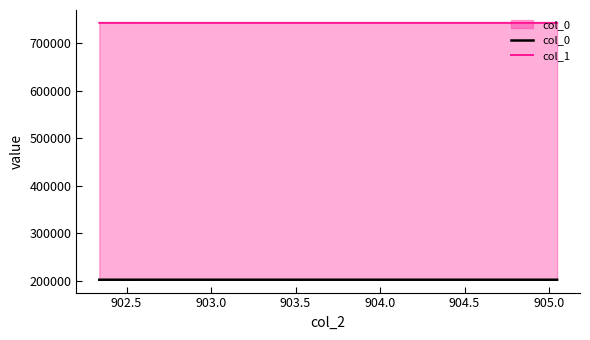

True or false: col_1 and col_0 intersect in this chart.

False